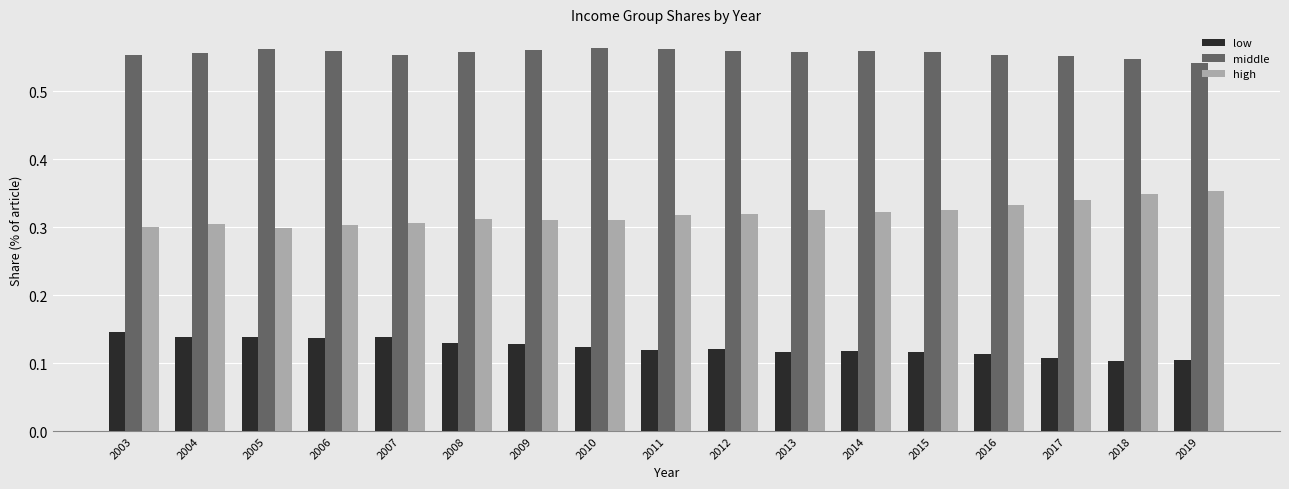

What is the sum of all high values?

5.4